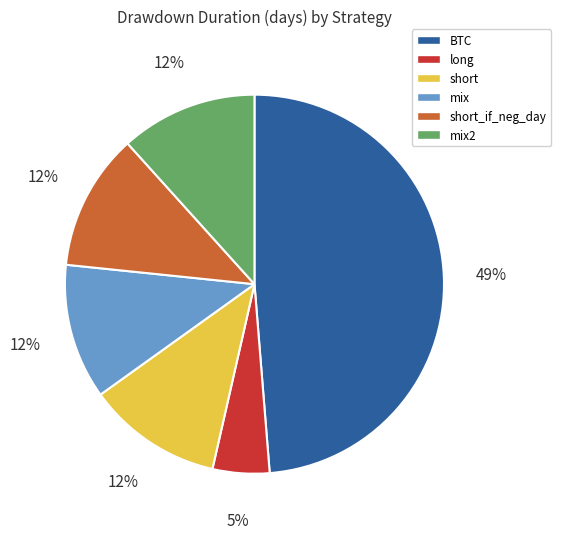

To the nearest percent, what is the average slice percentage?

17%